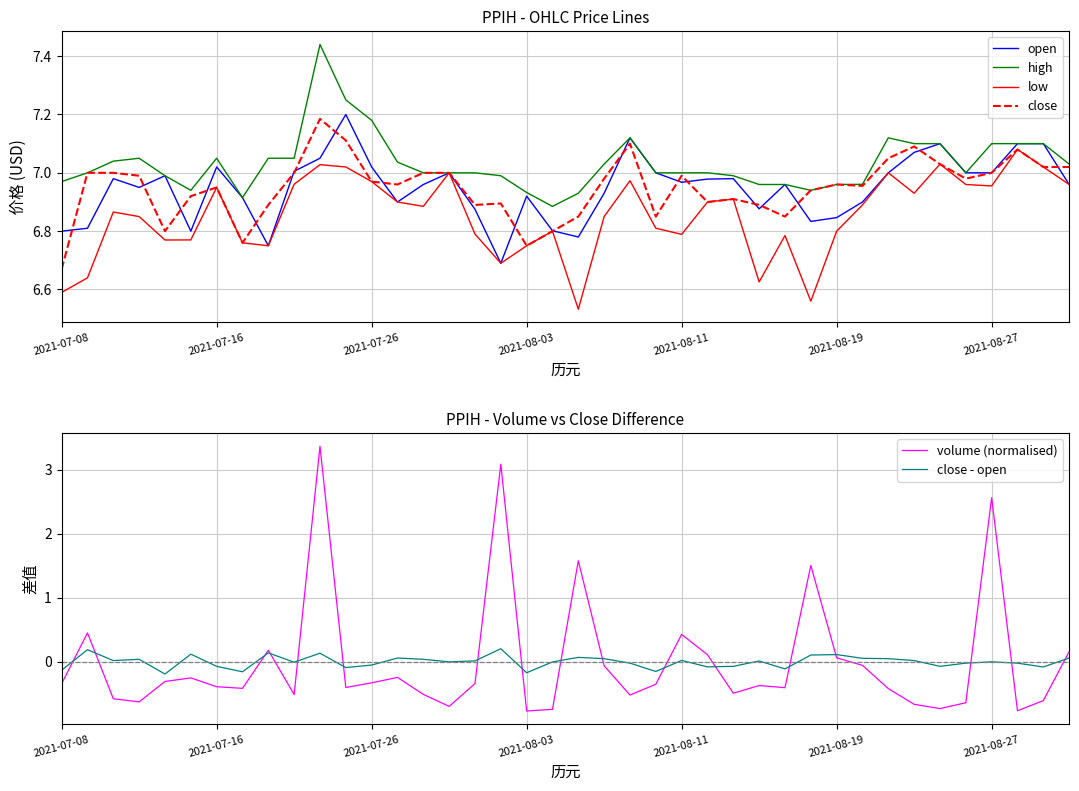

True or false: high has more than 0 interior local peaks.

True